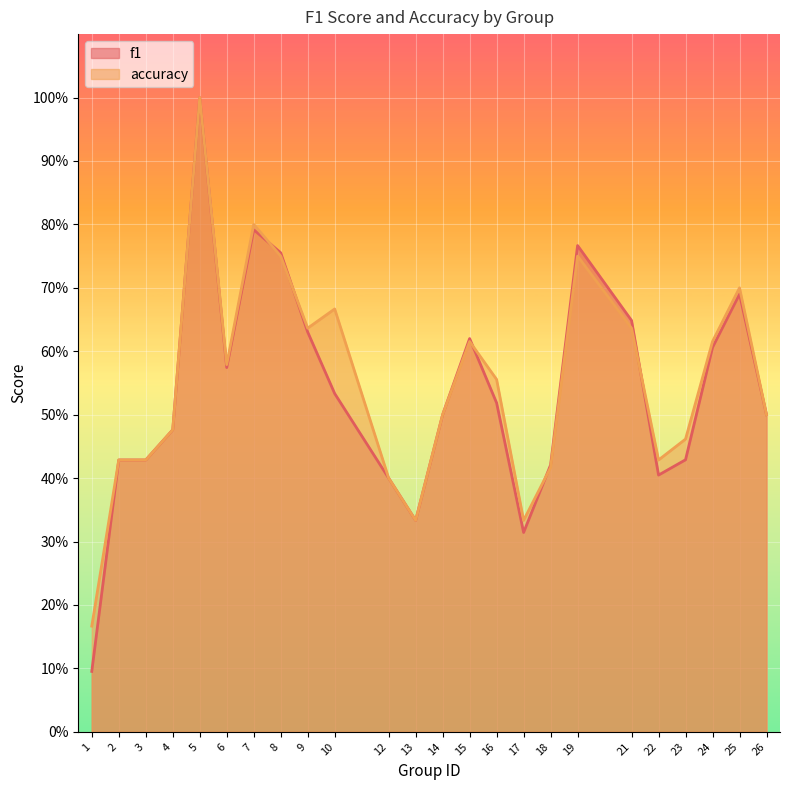

How many accuracy values are between 0 and 1?

24